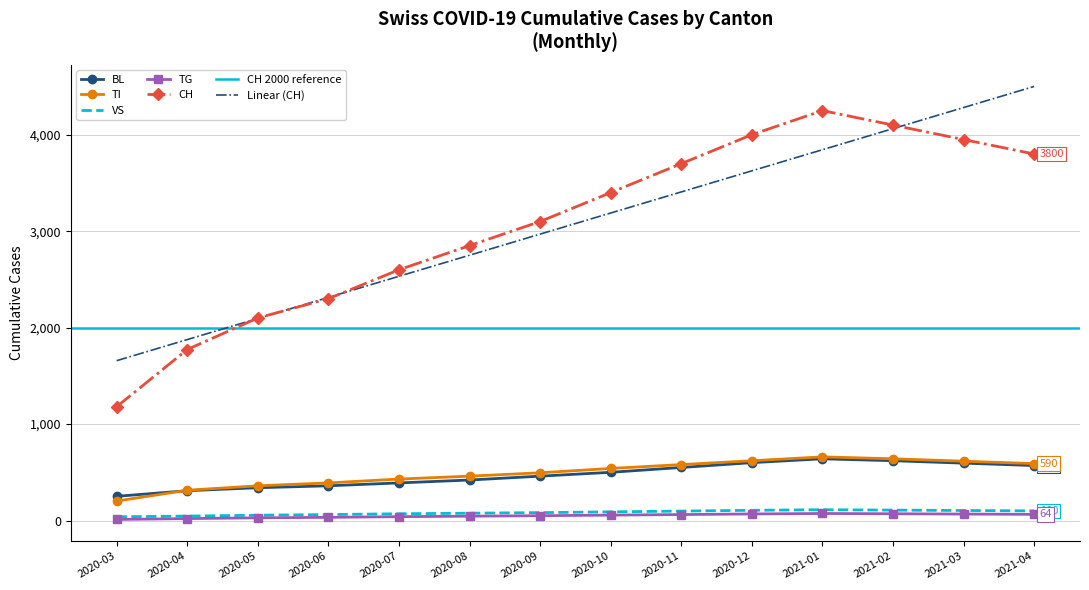

Rank the categories by TG value from highest to lowest.

2021-01, 2021-02, 2020-12, 2021-03, 2021-04, 2020-11, 2020-10, 2020-09, 2020-08, 2020-07, 2020-06, 2020-05, 2020-04, 2020-03